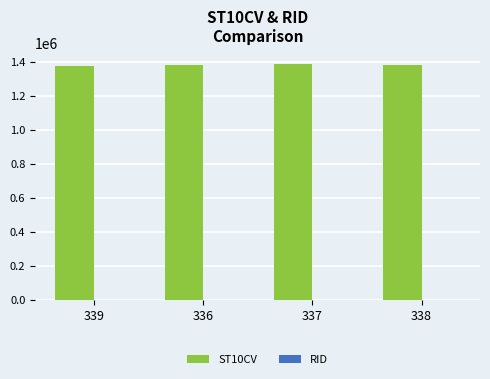

What is the greatest value displayed?

1384900